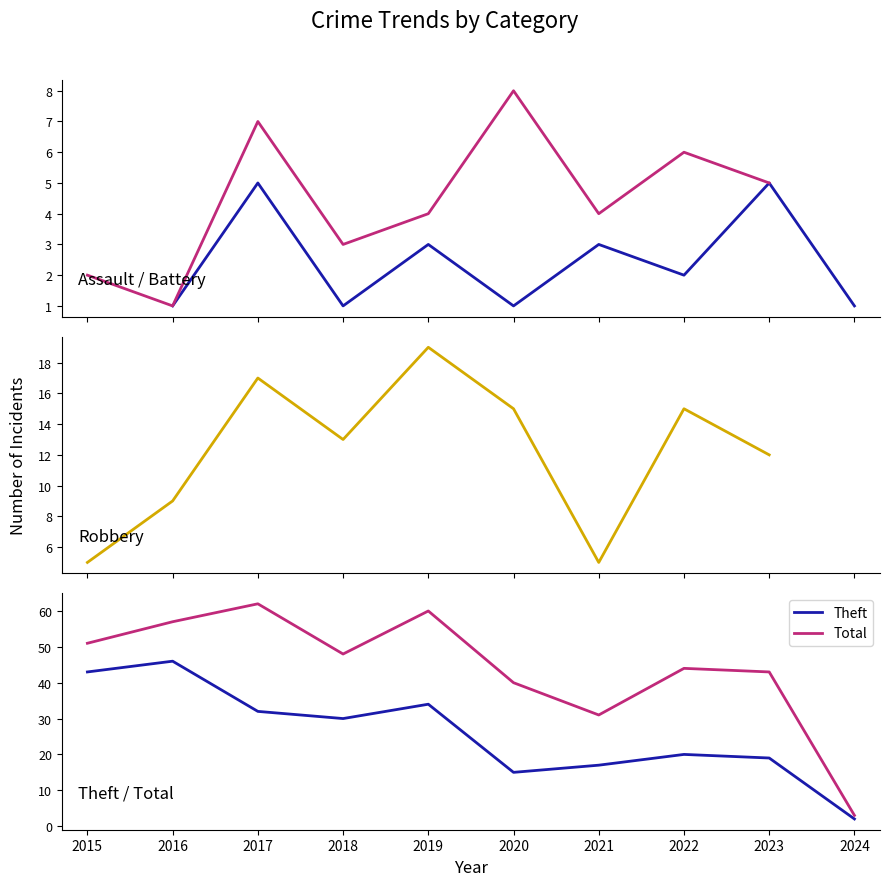

True or false: Aggravated Assault and Theft intersect in this chart.

False